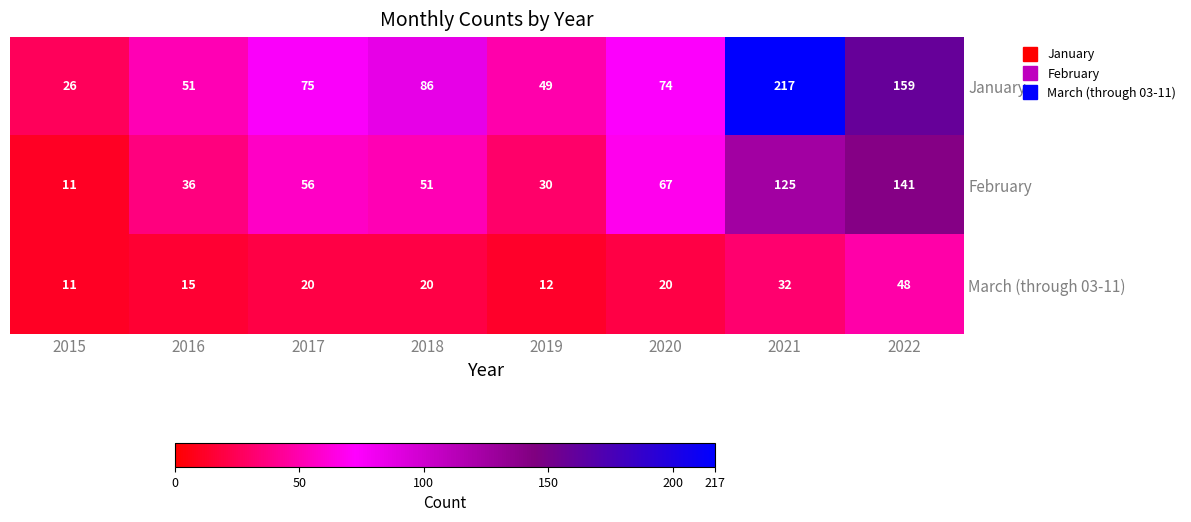

At how many categories does at least one series exceed 48?

7